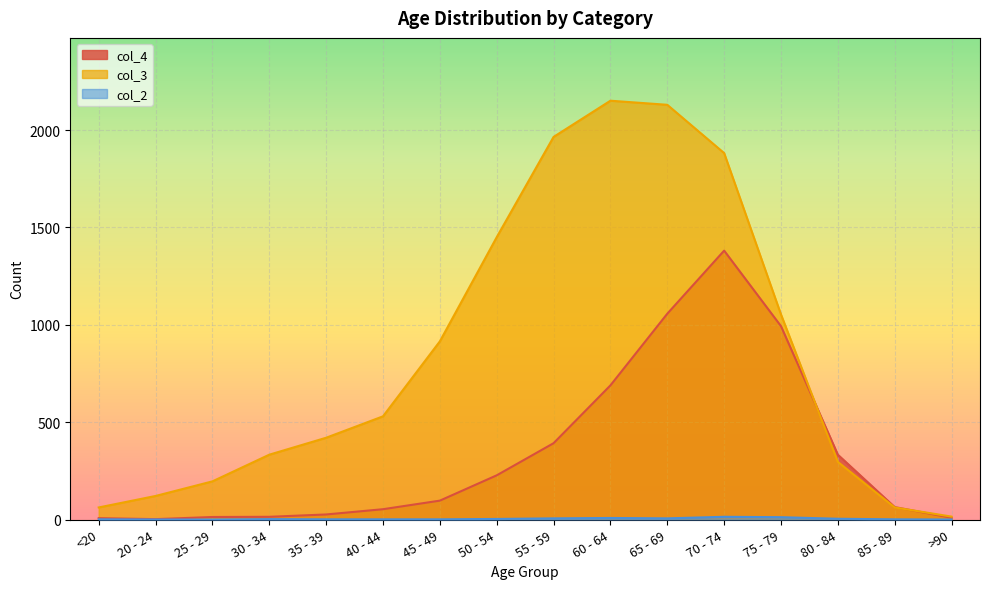

Which series has the largest total across all categories?

col_3